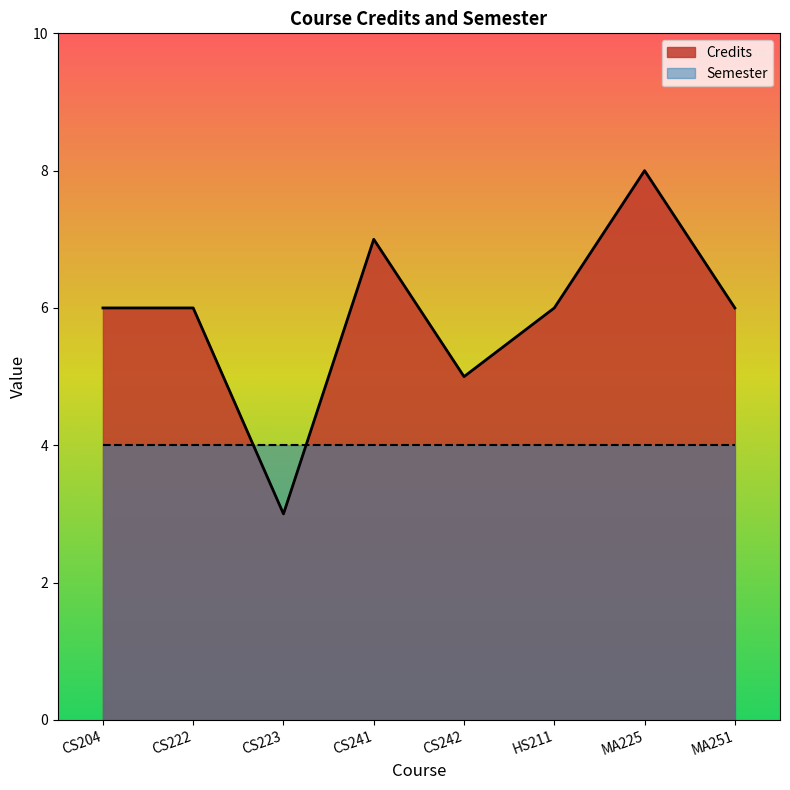

Between CS241 and MA225, which is larger?

MA225